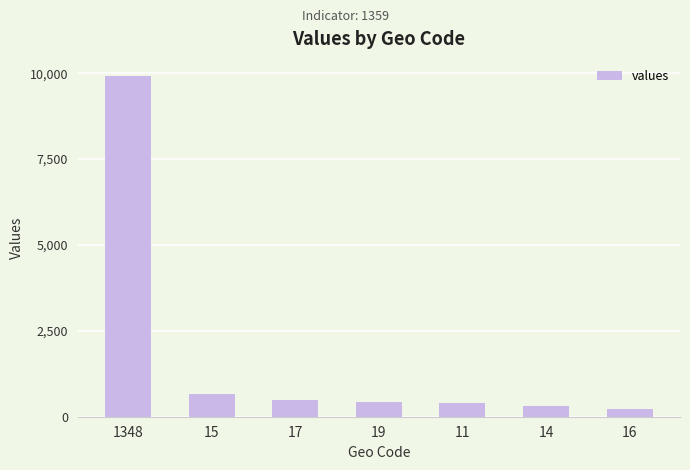

Between 17 and 1348, which is larger?

1348